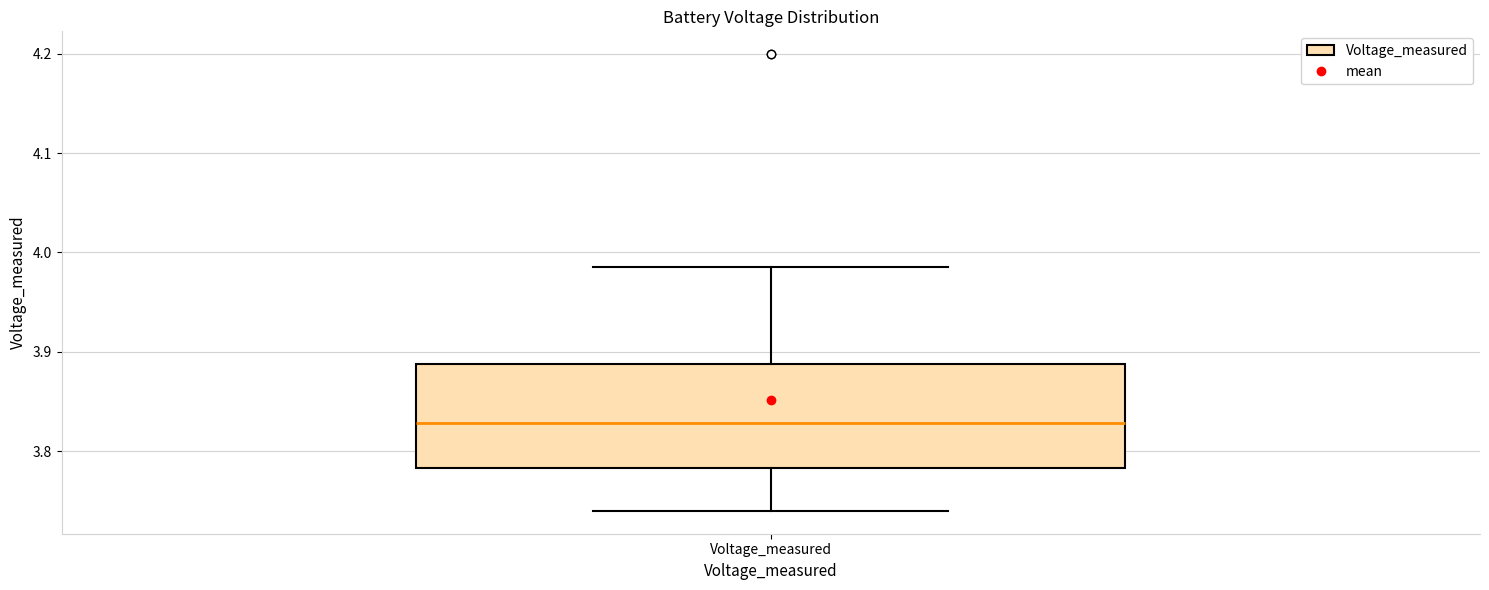

Read this box plot against the y-axis: the position of the median line, the range covered by the box, and the ends of both whiskers. The values are not printed on the chart, so give them approximately, as read against the axis.

median 3.83, box 3.78 to 3.89, whiskers 3.74 to 3.99